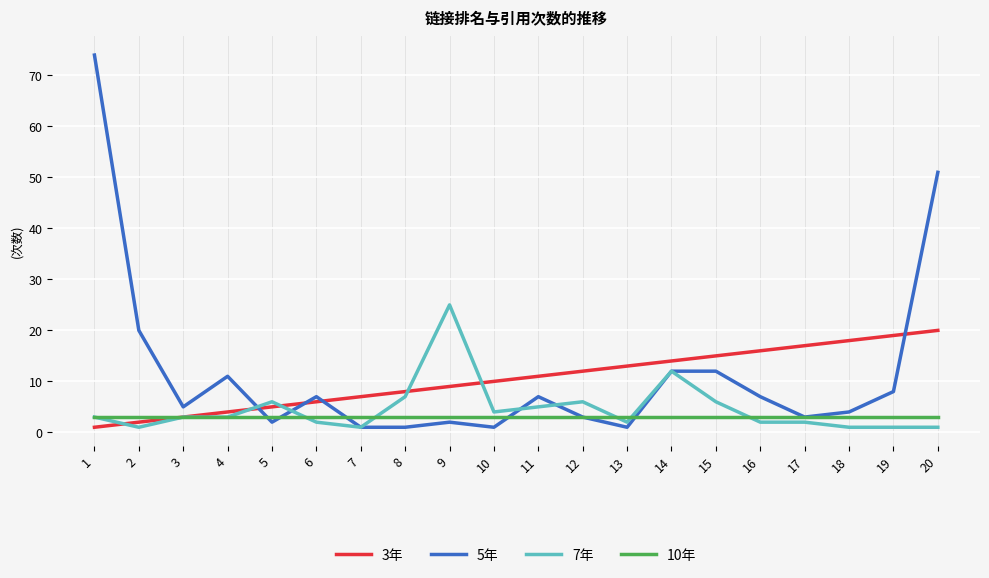

List the series in order of their peak value, highest first.

5年, 7年, 3年, 10年